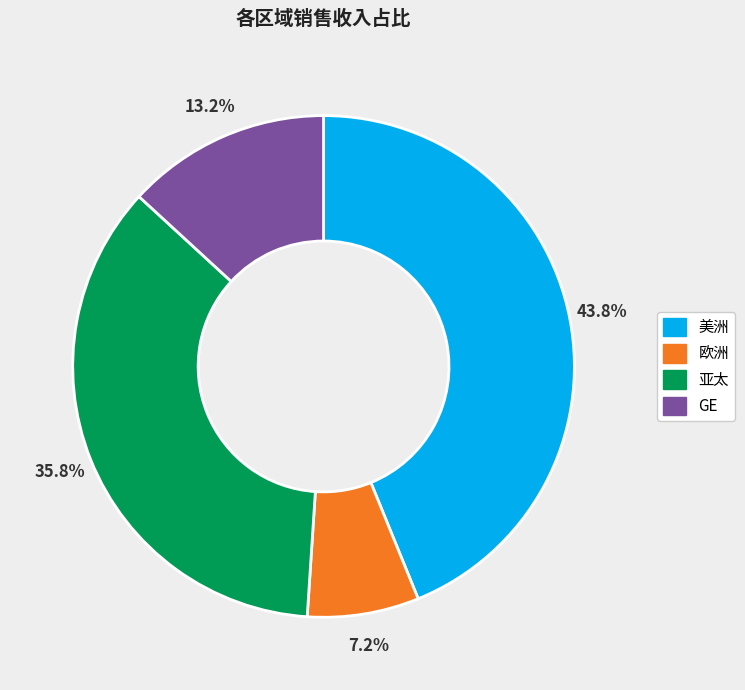

Does any single category account for the majority?

No